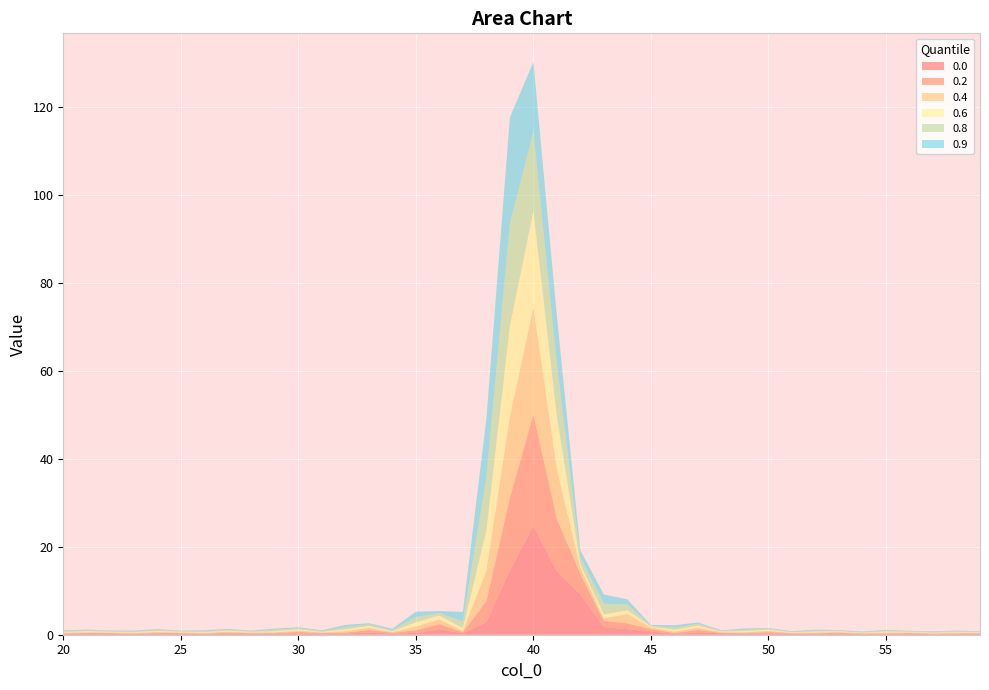

Reading left to right, list all the values displayed in this chart.

0.0: 0.1	0.2	0.2	0.1	0.2	0.2	0.1	0.2	0.2	0.2	0.3	0.2	0.2	0.5	0.3	0.4	1.2	0.3	2.9	14.6	24.8	14.4	9.1	1.7	1.3	0.7	0.2	0.5	0.3	0.1	0.3	0.2	0.1	0.2	0.1	0.1	0.2	0.1	0.1	0.1
0.2: 0.2	0.2	0.2	0.1	0.2	0.2	0.1	0.2	0.2	0.2	0.3	0.2	0.3	0.5	0.2	0.6	1.2	0.2	4.8	16.5	25.3	11.9	4.7	1.4	1.3	0.5	0.2	0.6	0.1	0.2	0.3	0.1	0.2	0.2	0.1	0.2	0.2	0.1	0.2	0.2
0.4: 0.2	0.2	0.2	0.1	0.2	0.2	0.2	0.2	0.1	0.2	0.3	0.1	0.3	0.5	0.2	0.8	1.1	0.3	6.9	18.5	24.4	11.3	1.4	0.6	2.1	0.4	0.3	0.5	0.2	0.2	0.3	0.1	0.2	0.2	0.1	0.2	0.1	0.1	0.2	0.1
0.6: 0.2	0.2	0.1	0.2	0.2	0.1	0.2	0.2	0.1	0.2	0.3	0.1	0.4	0.4	0.2	1.0	0.9	0.6	9.2	20.6	21.9	12.0	0.8	0.9	0.9	0.2	0.4	0.5	0.1	0.3	0.2	0.1	0.2	0.2	0.1	0.2	0.1	0.1	0.2	0.1
0.8: 0.2	0.2	0.1	0.2	0.2	0.1	0.2	0.2	0.1	0.3	0.2	0.2	0.5	0.3	0.3	1.2	0.6	1.6	12.0	23.3	18.1	12.0	1.5	2.4	1.3	0.2	0.5	0.4	0.1	0.3	0.2	0.1	0.2	0.1	0.1	0.2	0.1	0.2	0.2	0.1
0.9: 0.2	0.2	0.1	0.2	0.2	0.1	0.2	0.2	0.1	0.3	0.2	0.2	0.5	0.3	0.3	1.2	0.5	2.1	13.4	24.2	15.9	10.9	1.7	2.1	1.2	0.2	0.5	0.3	0.1	0.3	0.2	0.1	0.2	0.1	0.1	0.2	0.1	0.1	0.2	0.1